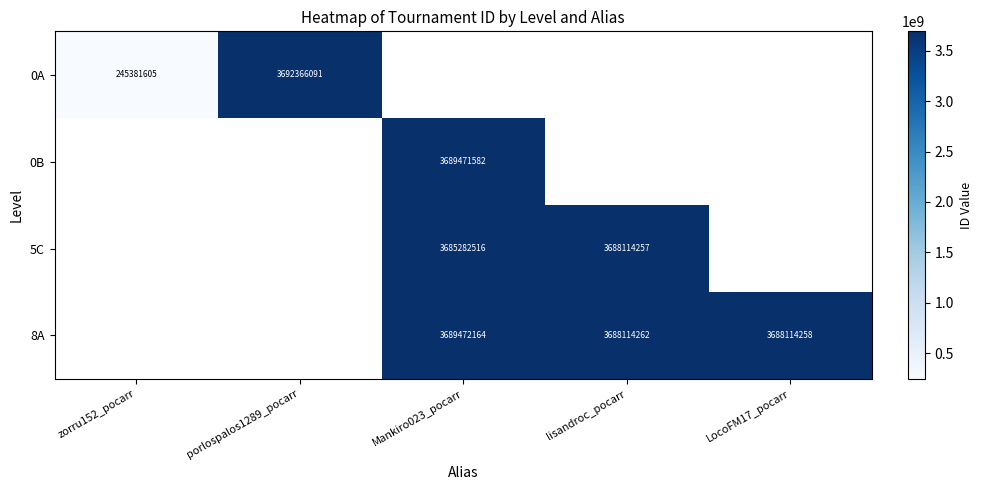

Count the number of categories in the chart.

5